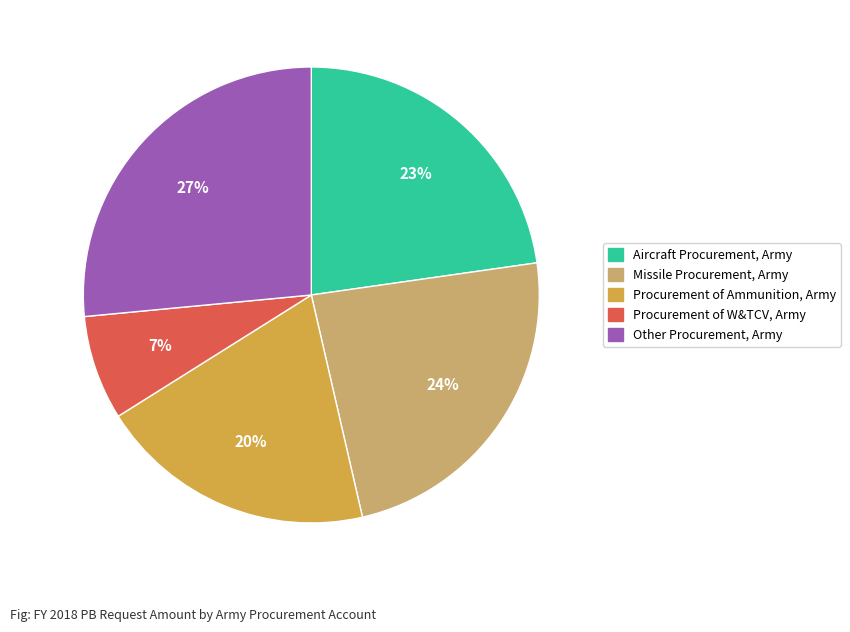

Do Missile Procurement, Army and Procurement of W&TCV, Army together represent more than half of the pie?

No